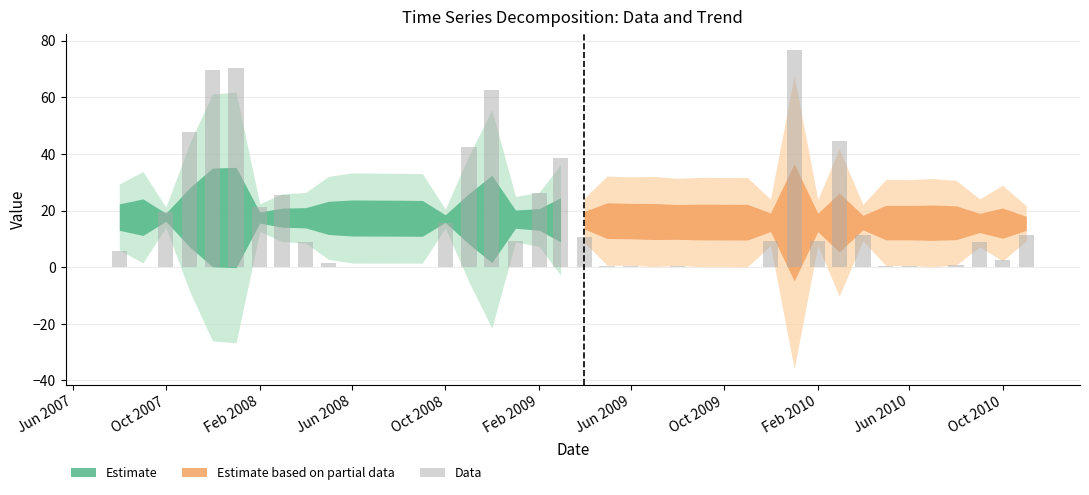

What is the difference between the highest and lowest values at 34?

15.2